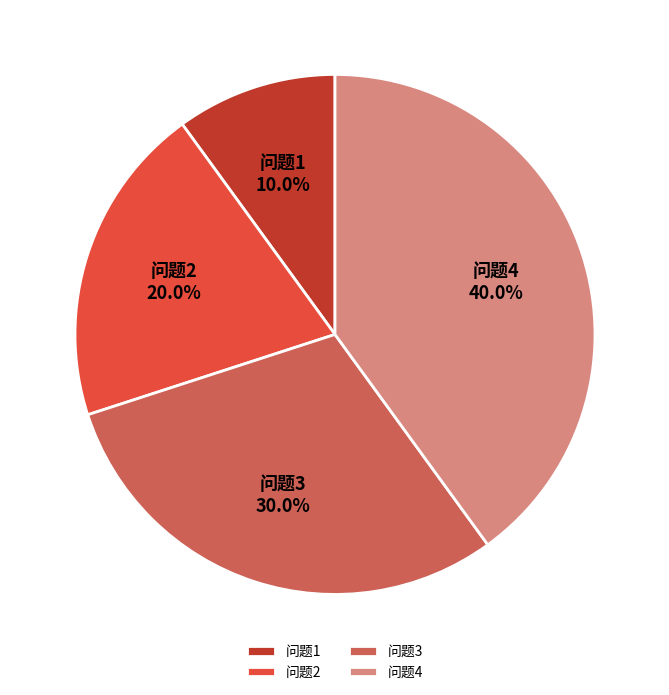

To the nearest percent, what is the average slice percentage?

25%